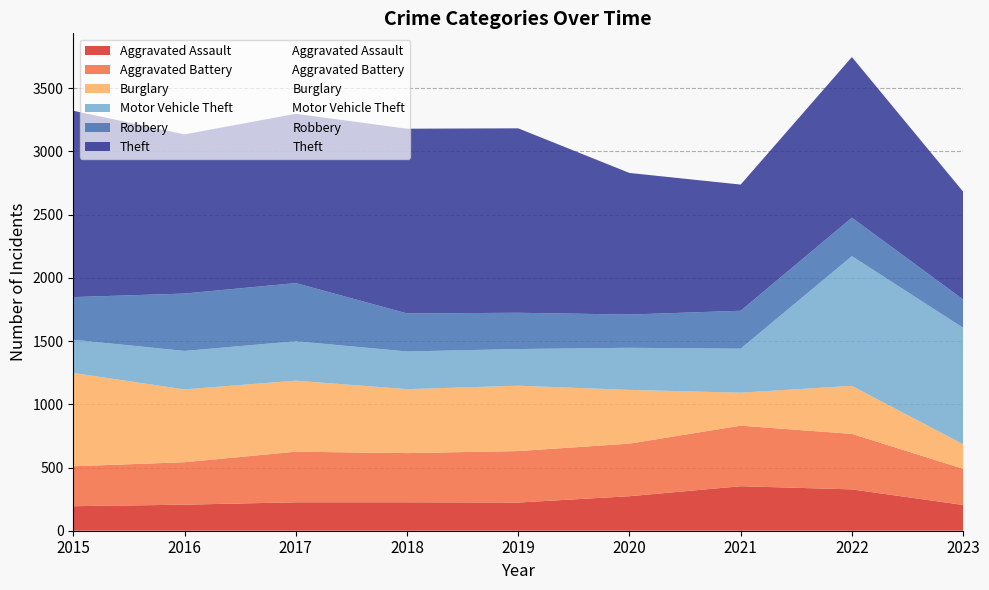

What is the spread (max minus min) of values at 2016?

1053